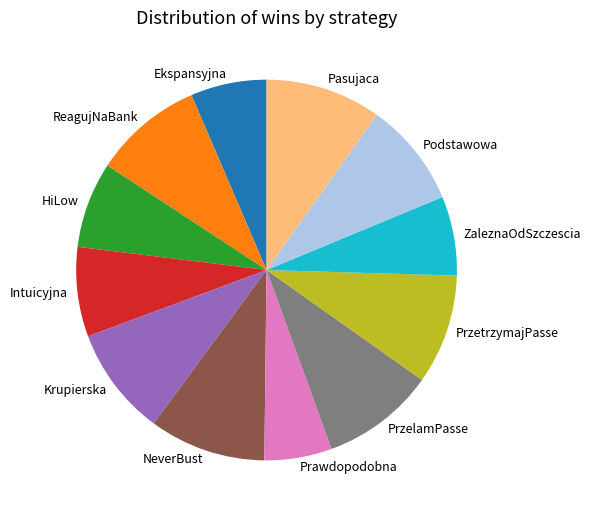

The Intuicyjna slice represents 8% of the pie. True or false?

True